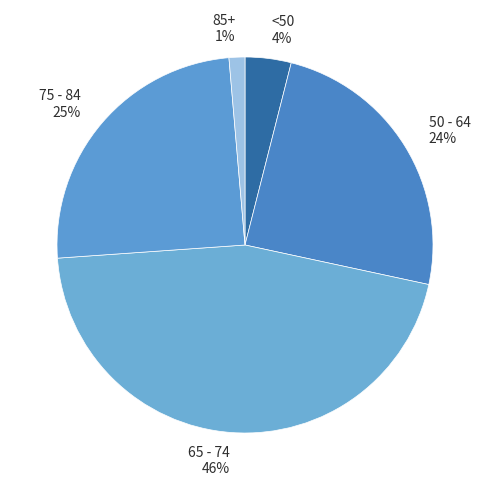

Combined, do <50 4% and 85+ 1% account for over 50%?

No